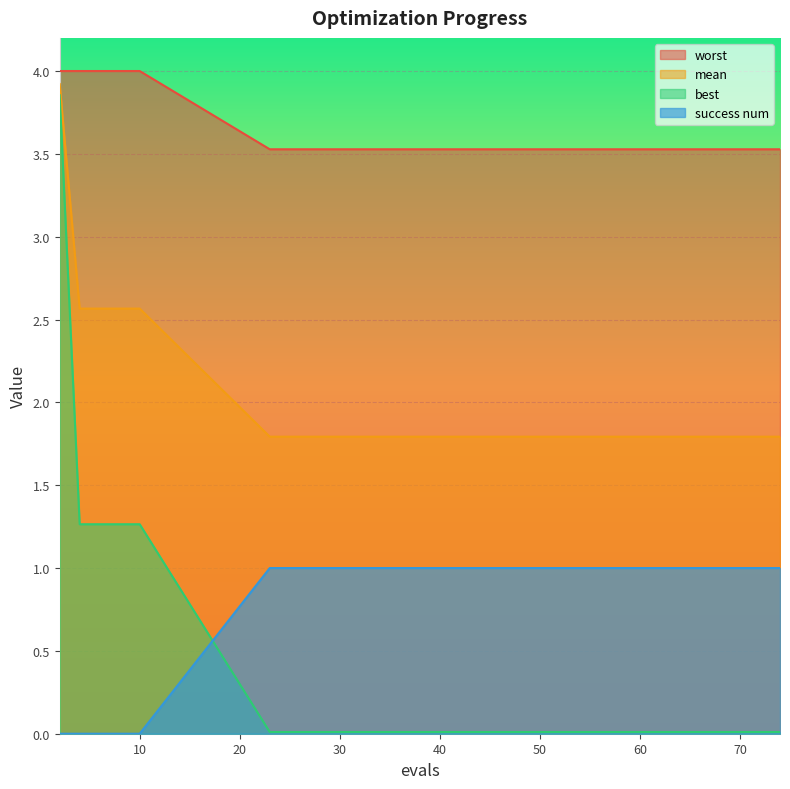

What is the average value of the worst series?

3.7